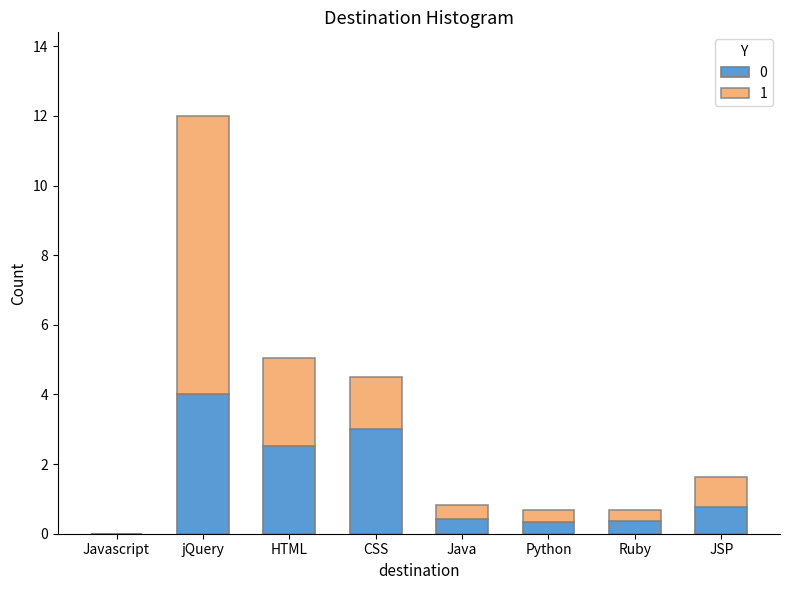

What is the total value across all series at JSP?

1.6